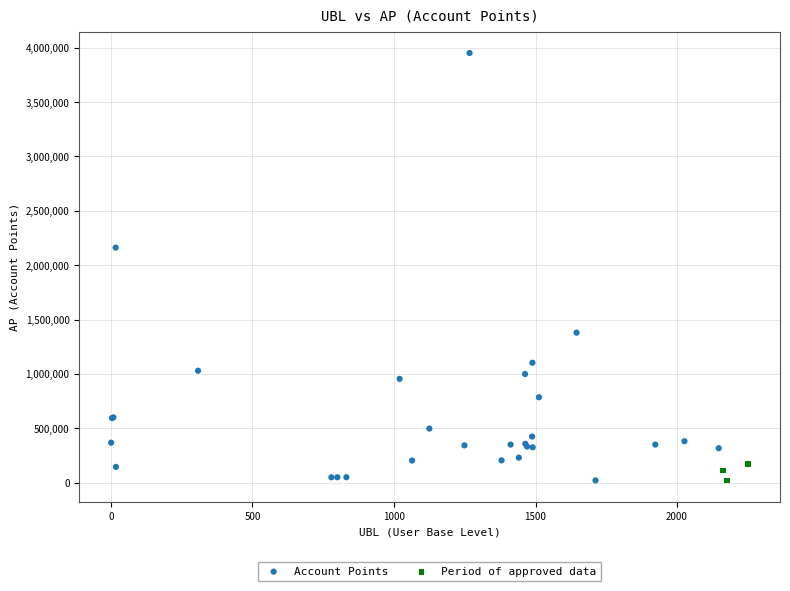

Which series has the largest Y range (max minus min)?

Account Points